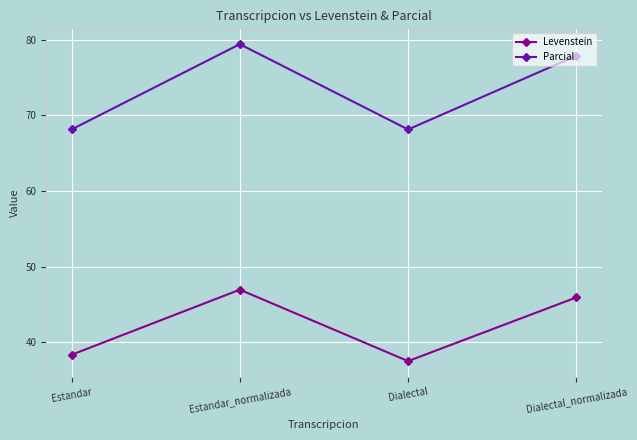

What is the difference between the maximum and minimum values in the Levenstein series?

9.4